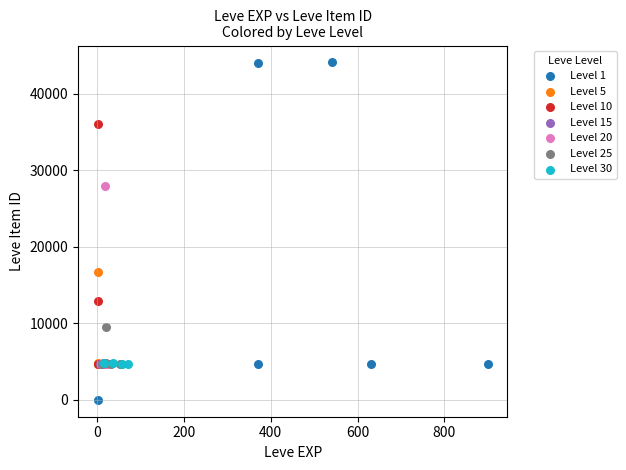

Which series reaches the minimum Y coordinate?

Level 1